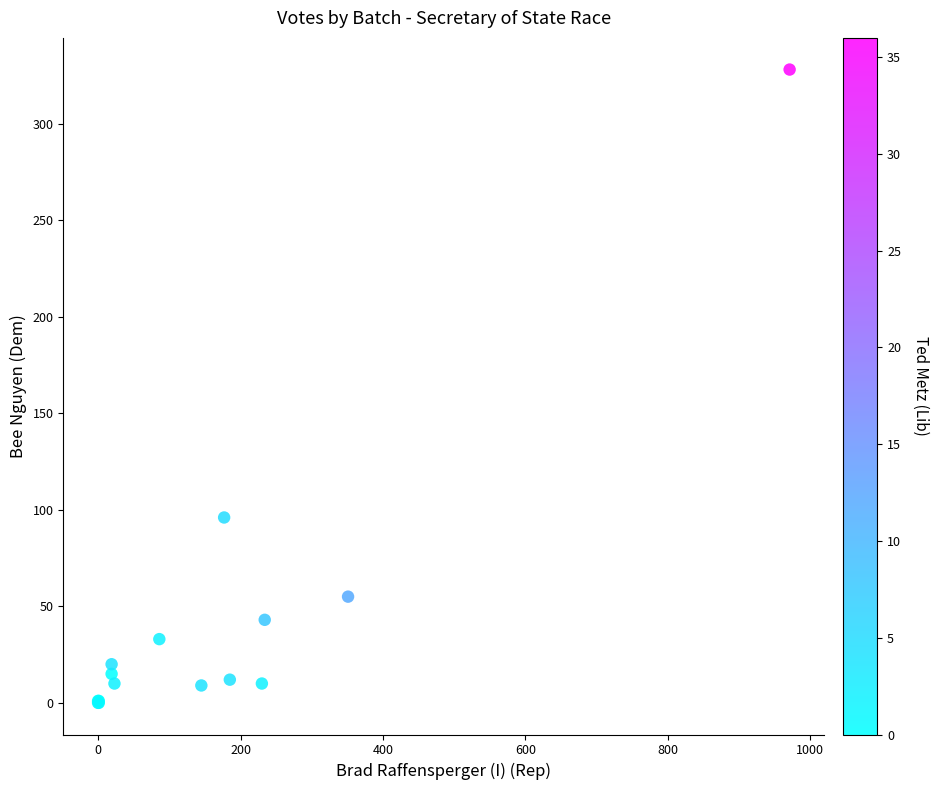

What Y value in the scatter plot is closest to 164?

96